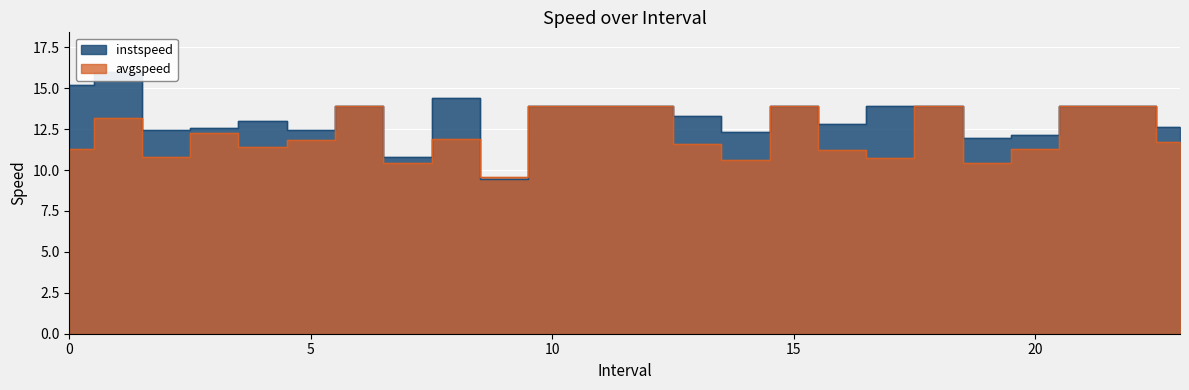

What is the lowest value of the avgspeed series?

9.6